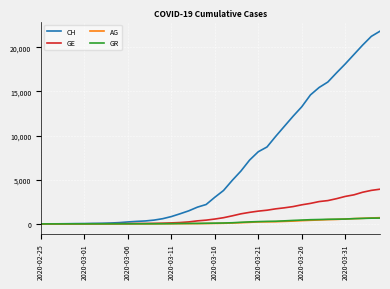

What is the maximum value for AG?

702